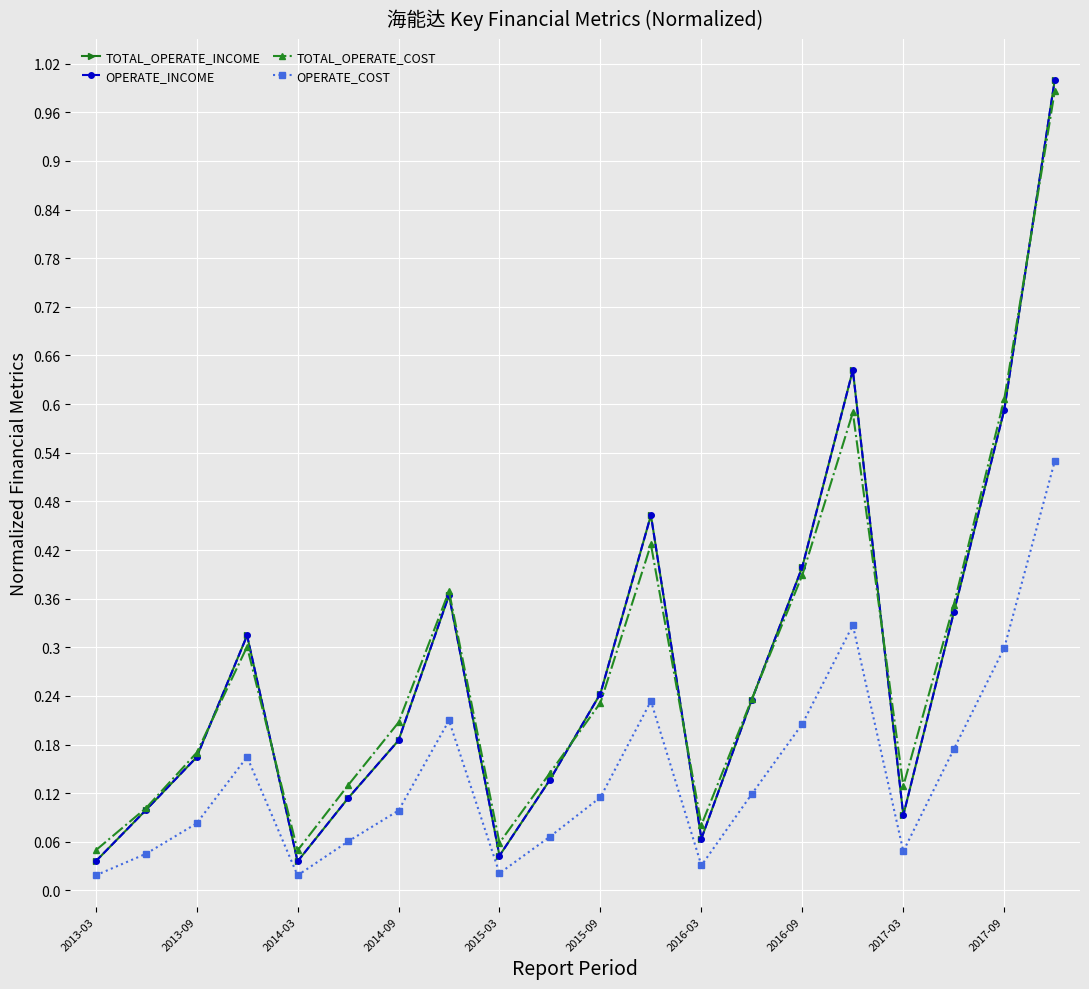

Is this an area chart (filled region under the line)?

No